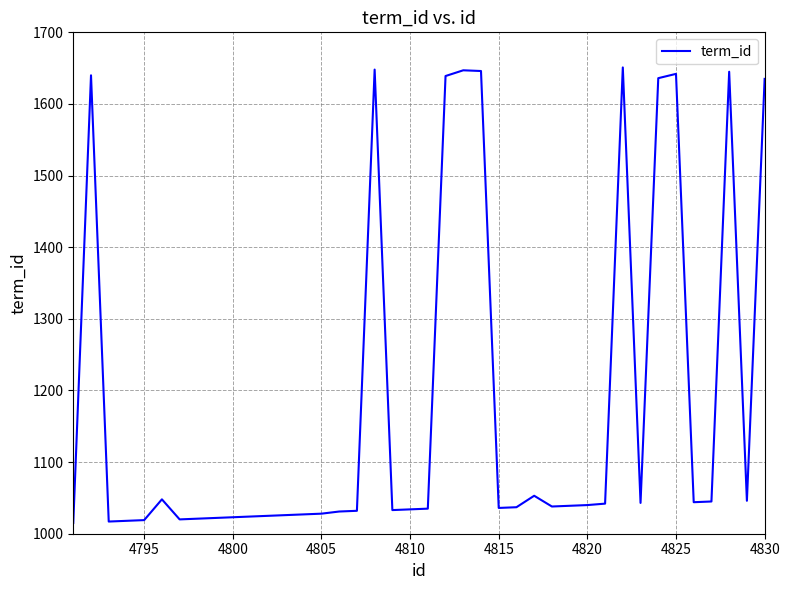

What is the maximum value shown in the chart?

1651